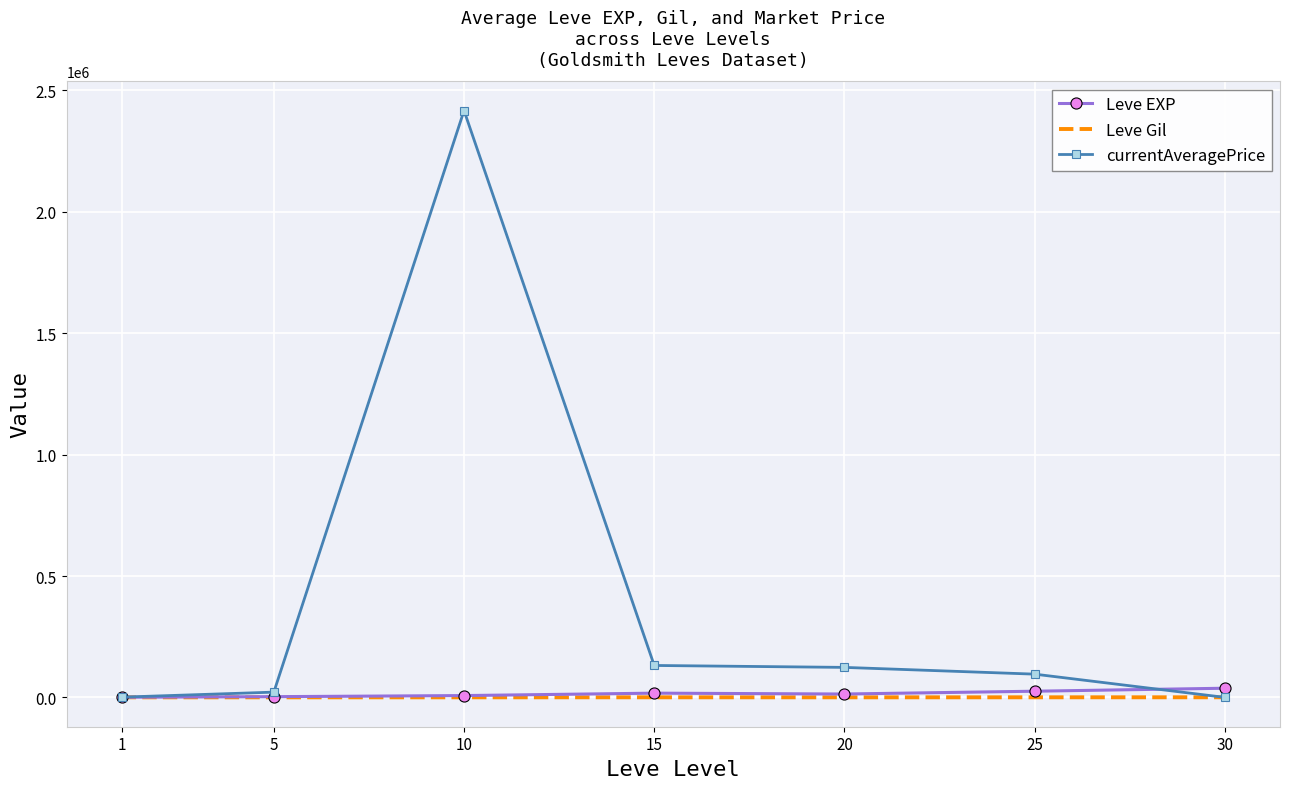

At which category is the sum across all series the highest?

10